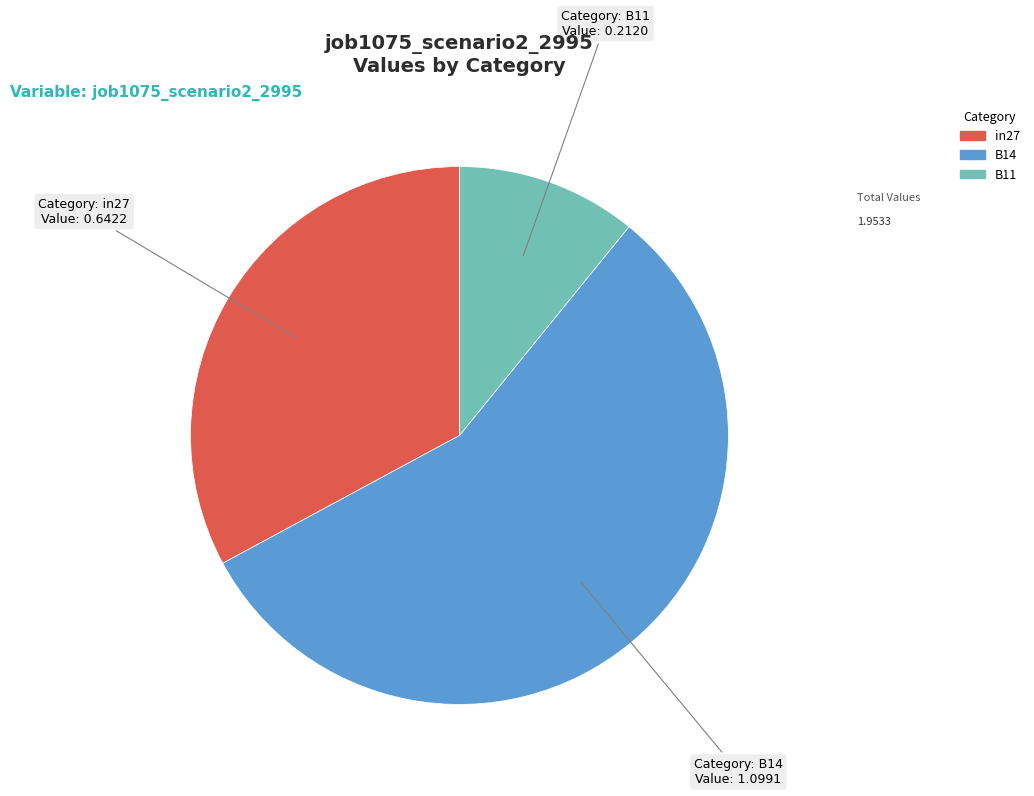

Rank the categories by value from highest to lowest.

B14, in27, B11